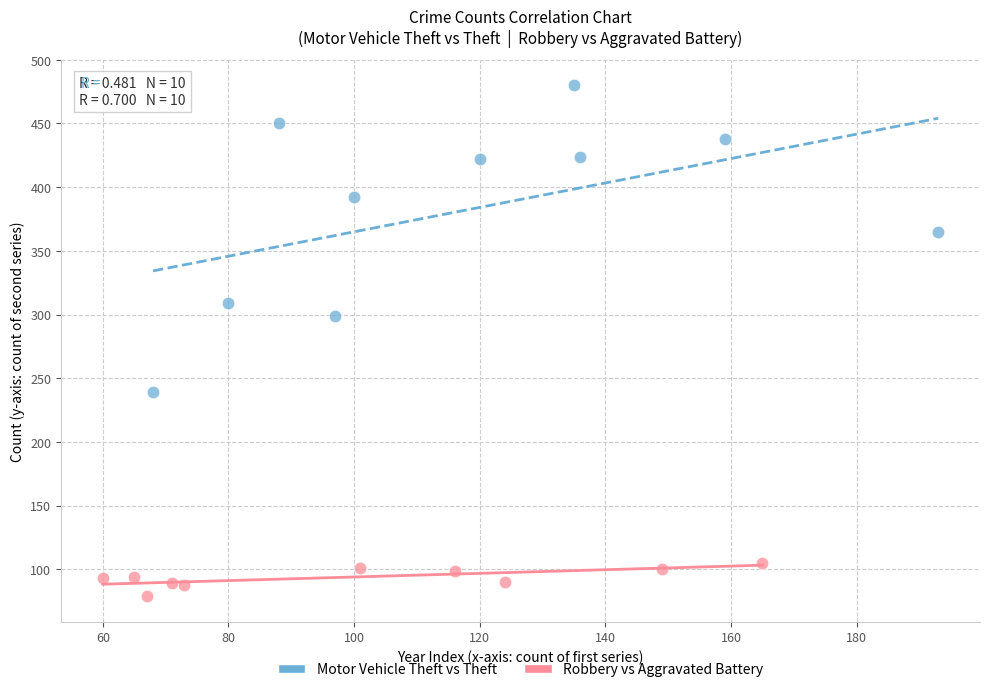

Which series has the widest spread of Y values?

Motor Vehicle Theft vs Theft